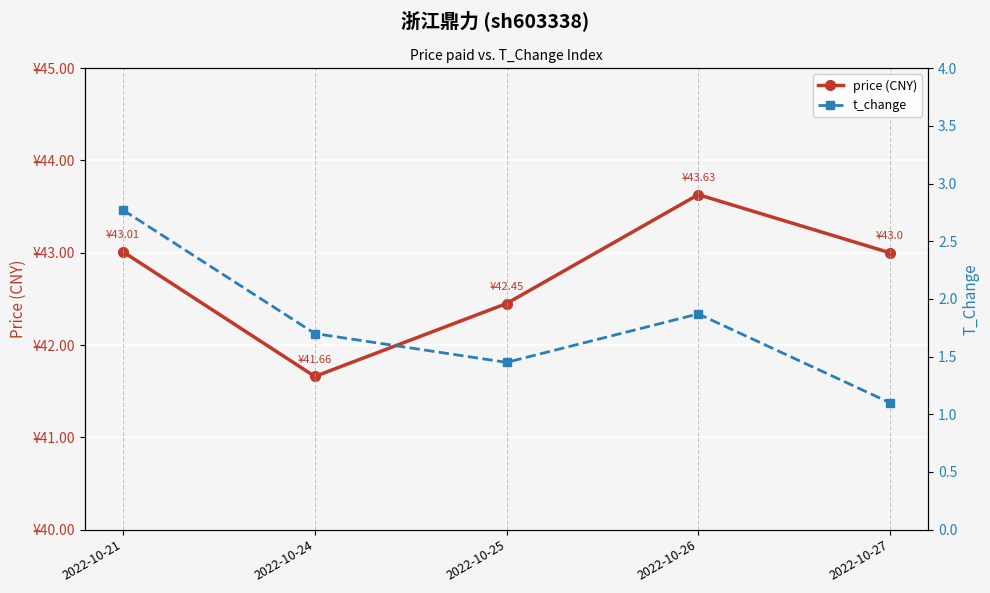

True or false: t_change and price (CNY) intersect in this chart.

False